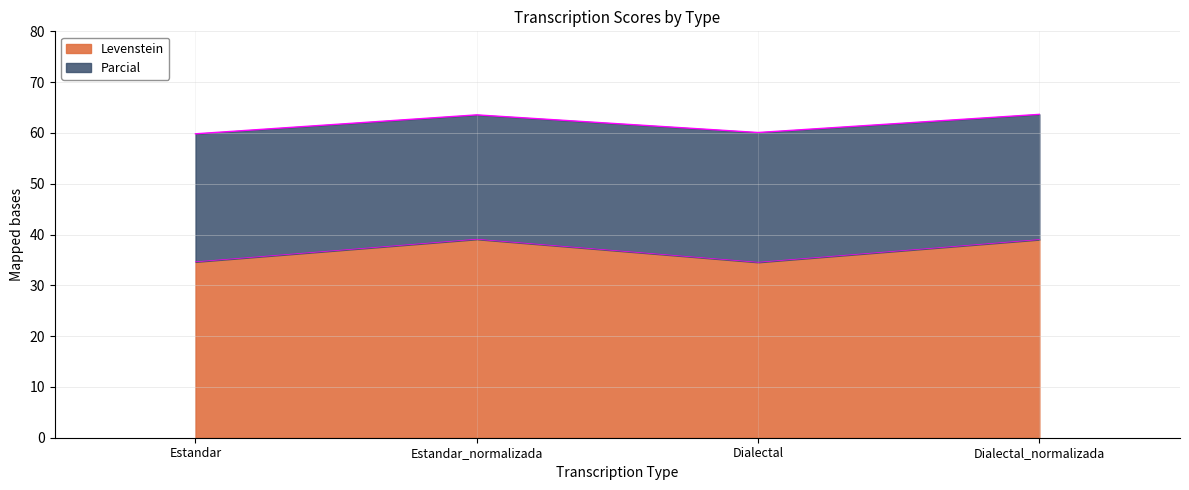

What is the highest value of the Levenstein series?

39.1